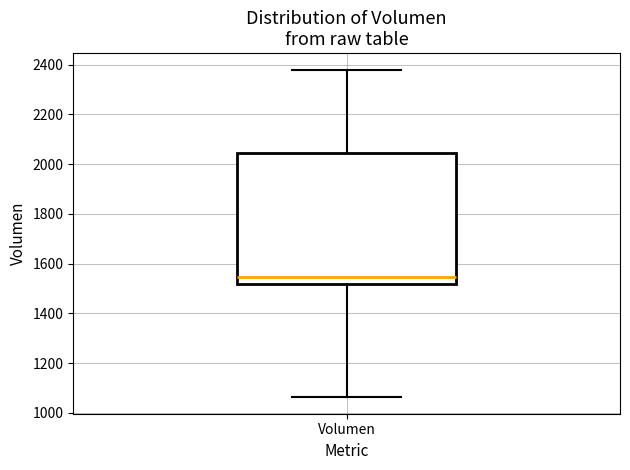

Transcribe this box plot: give where the median line is, the range the box spans, and where the two whiskers end, as read against the y-axis. The values are not printed on the chart, so give them approximately, as read against the axis.

median 1540, box 1520 to 2040, whiskers 1060 to 2380